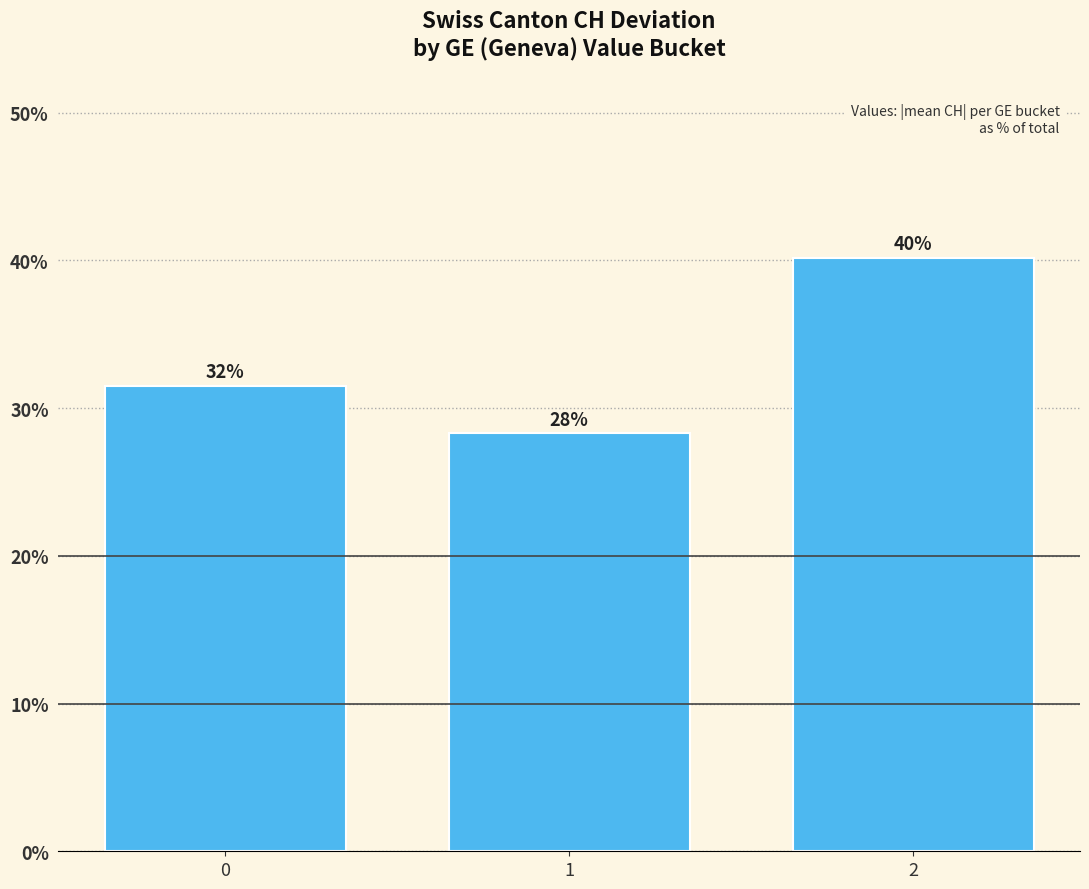

At which category does the chart reach its minimum across all series?

1